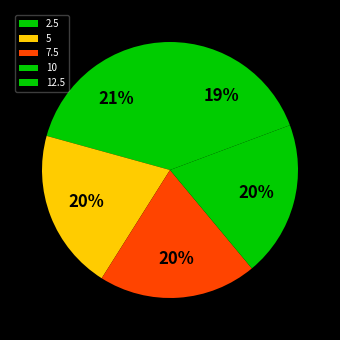

Does 7.5 account for over 50% of the chart?

No